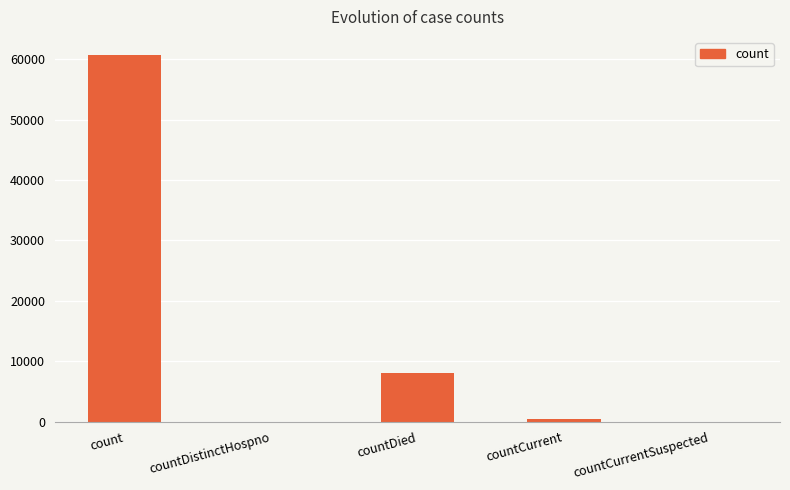

The chart shows a value of 60660 at count. True or false?

True